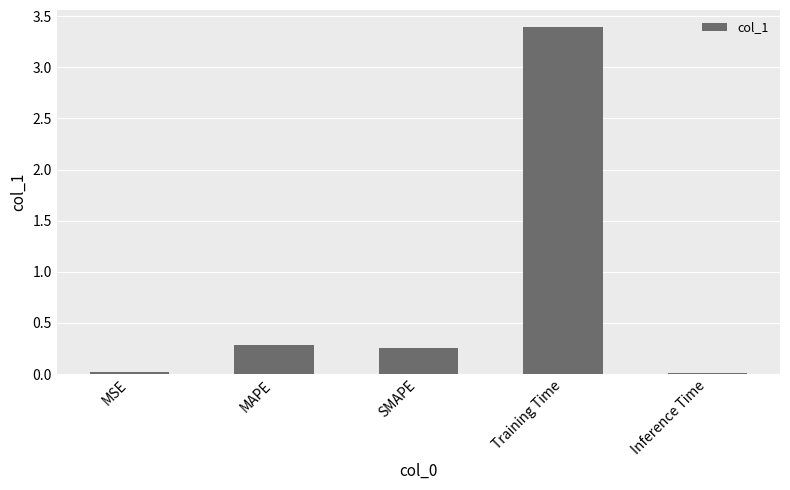

The chart shows a value of 0.4 at SMAPE. True or false?

False